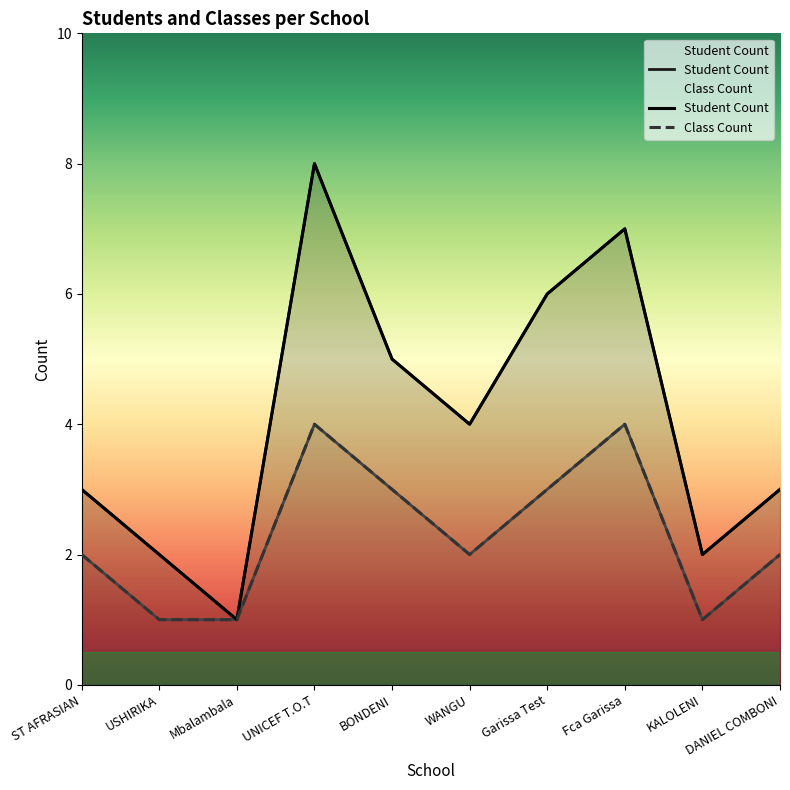

Which series changed the most between BONDENI and DANIEL COMBONI?

Student Count